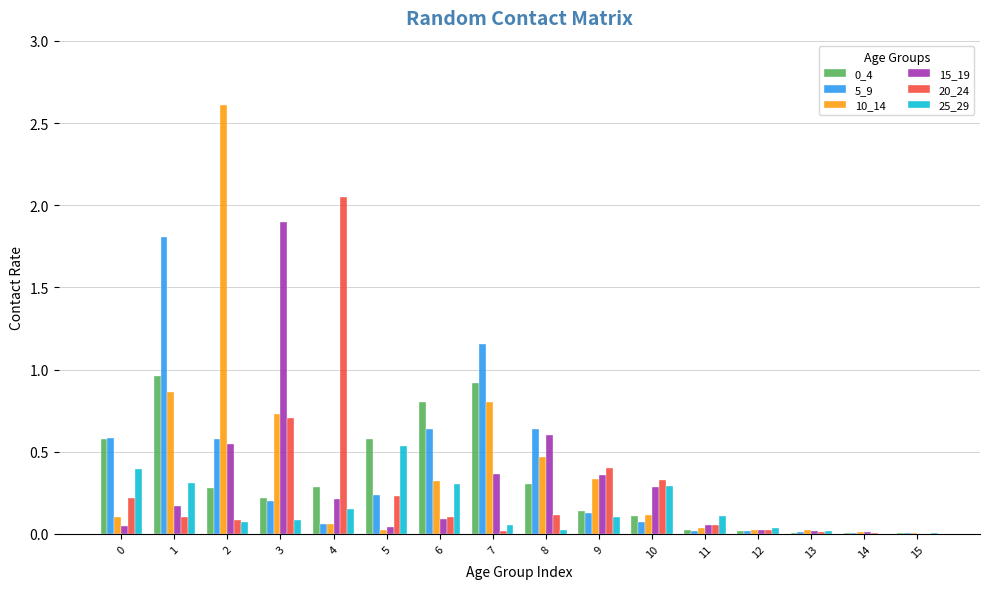

Is the value of 15_19 at 1 greater than the value of 0_4 at 12?

Yes